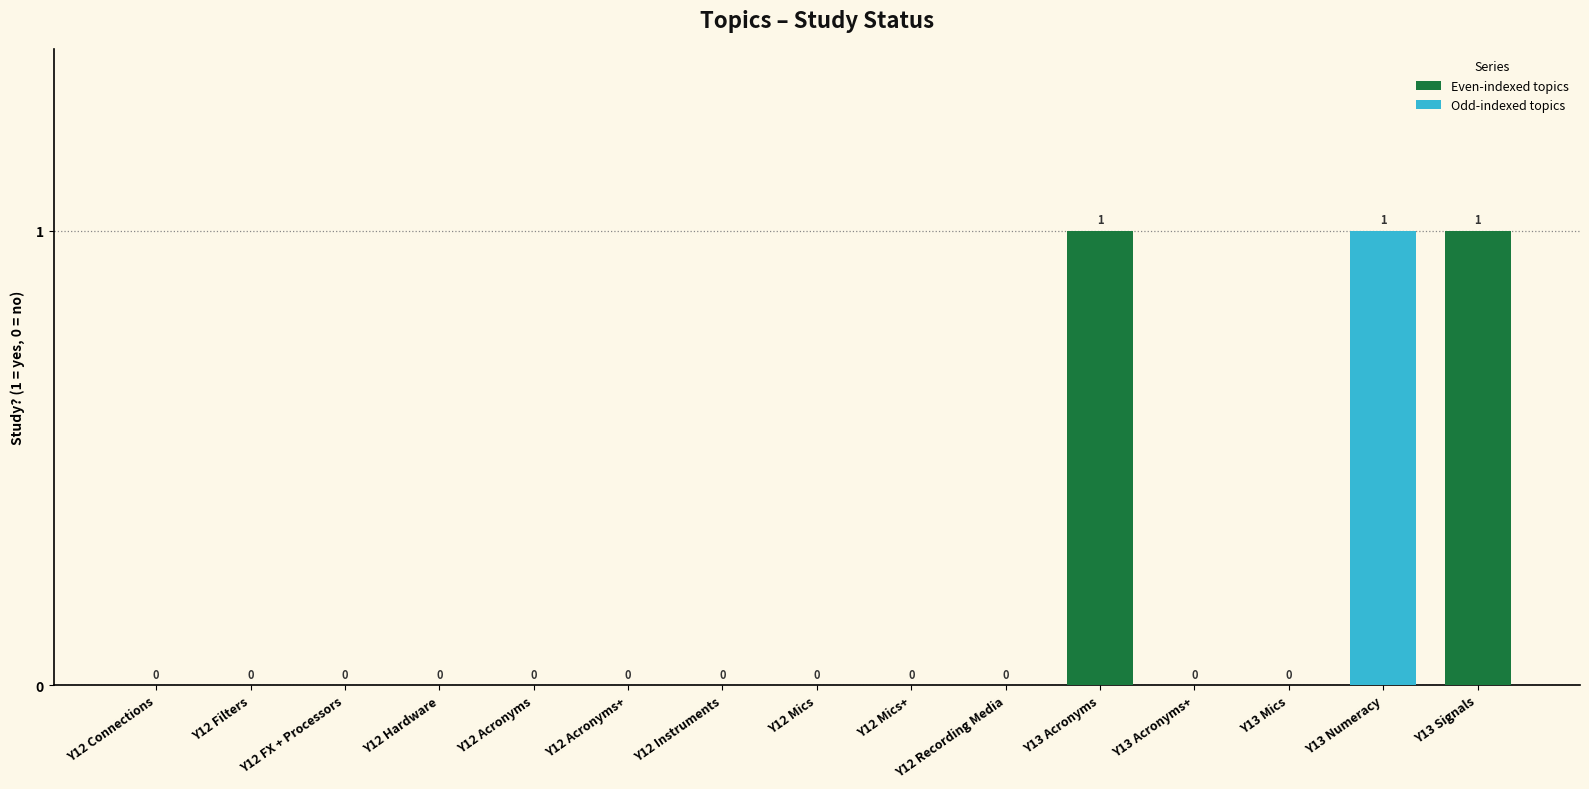

Reading left to right, what are all the values shown in this chart?

0	0	0	0	0	0	0	0	0	0	1	0	0	1	1